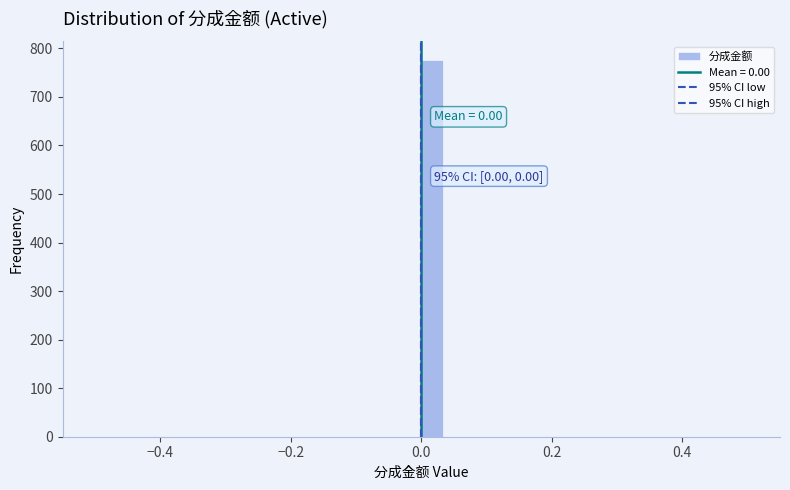

Read against the x-axis, roughly where is the centre of the tallest bar?

0.02